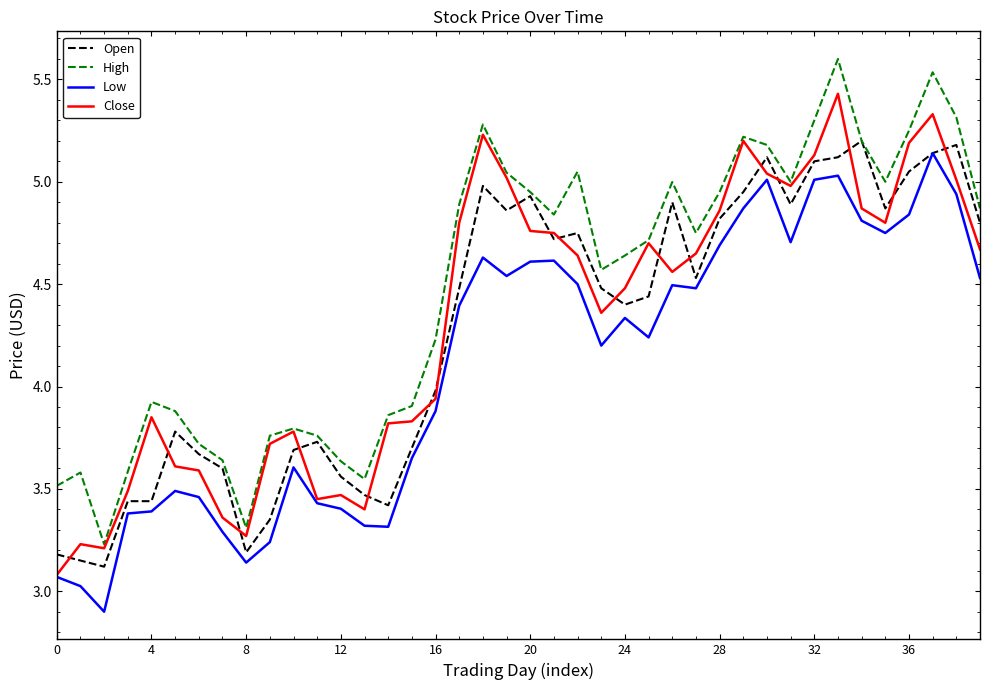

Which series has the largest total across all categories?

High